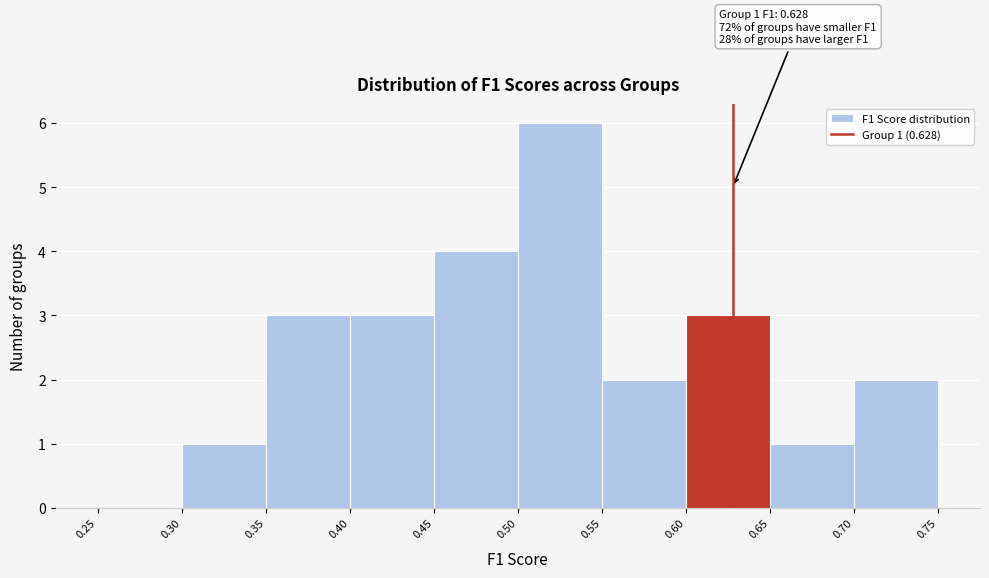

Over which range of the x-axis is the bar tallest?

0.50 to 0.55